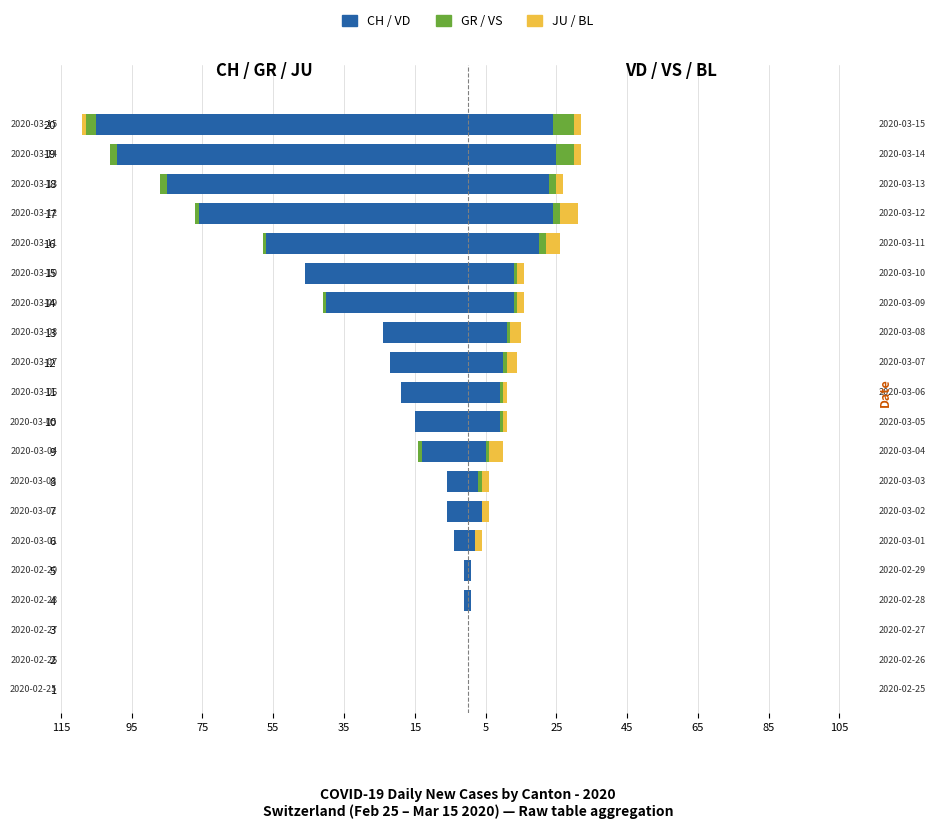

What is the difference between the maximum and minimum values in the VS series?

6